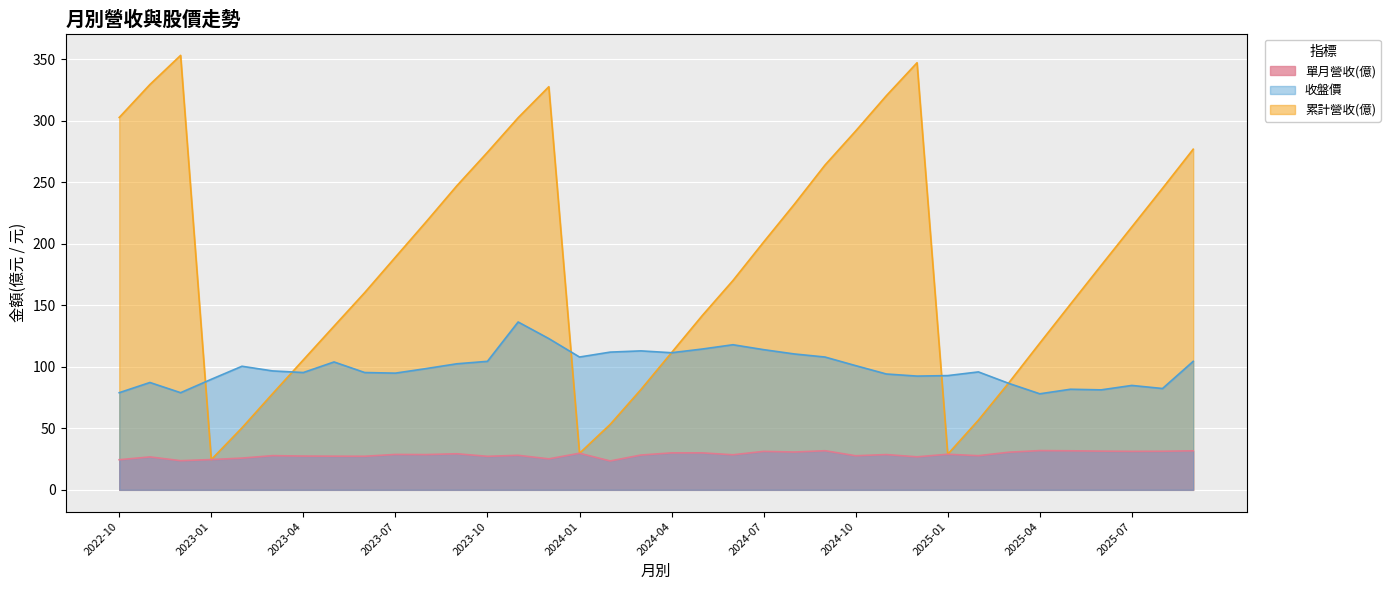

Which series has the widest spread of values?

累計營收(億)